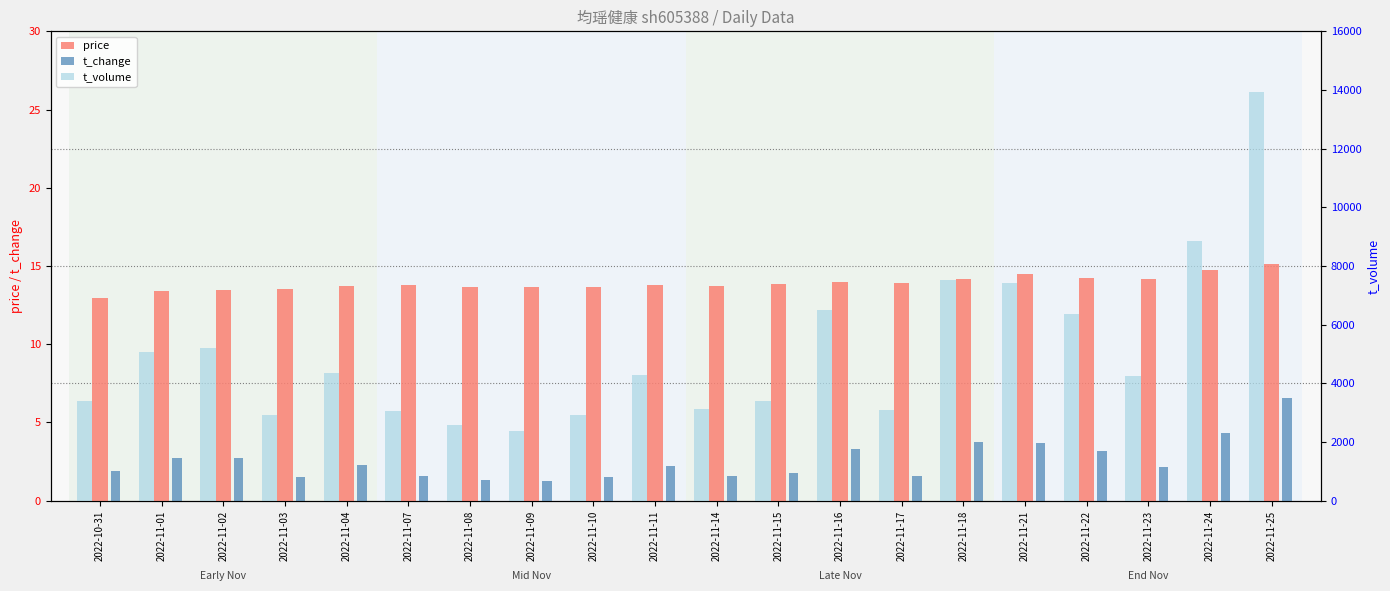

At how many categories does at least one series exceed 11868?

1